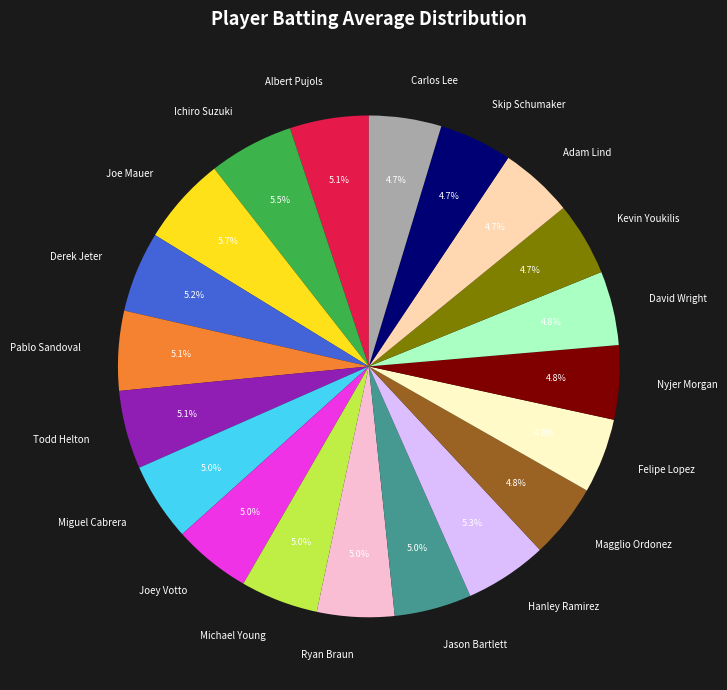

How many segments does this pie chart have?

20